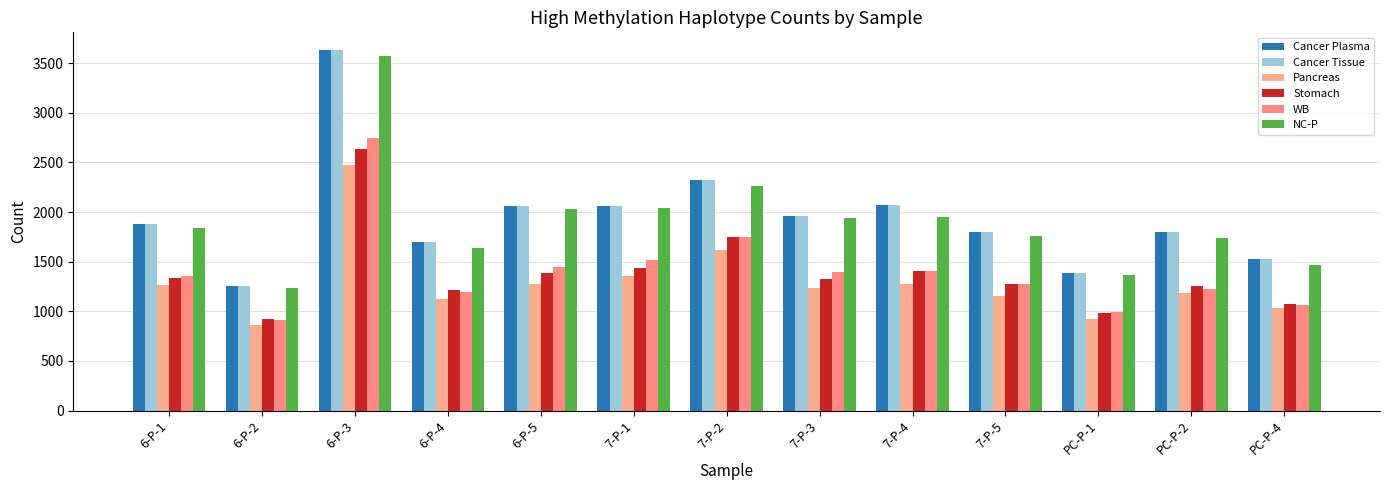

Between 6-P-5 and 7-P-5, which is larger?

6-P-5